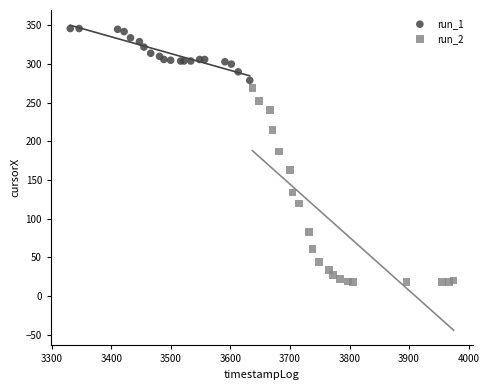

Which series has the widest spread of Y values?

run_2